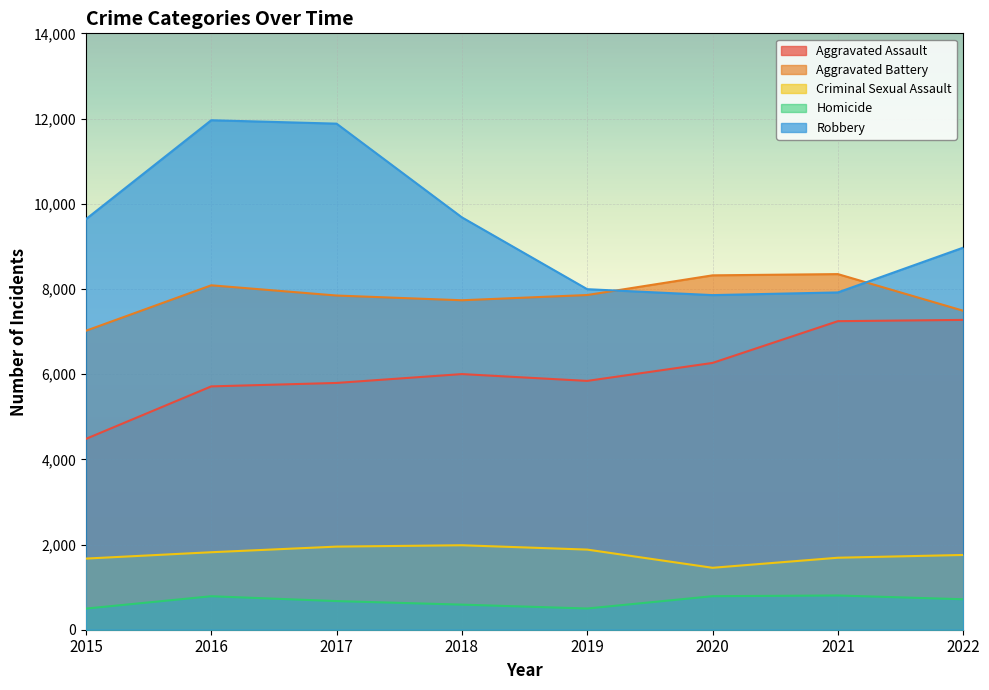

Where is the first local maximum for Criminal Sexual Assault?

2018